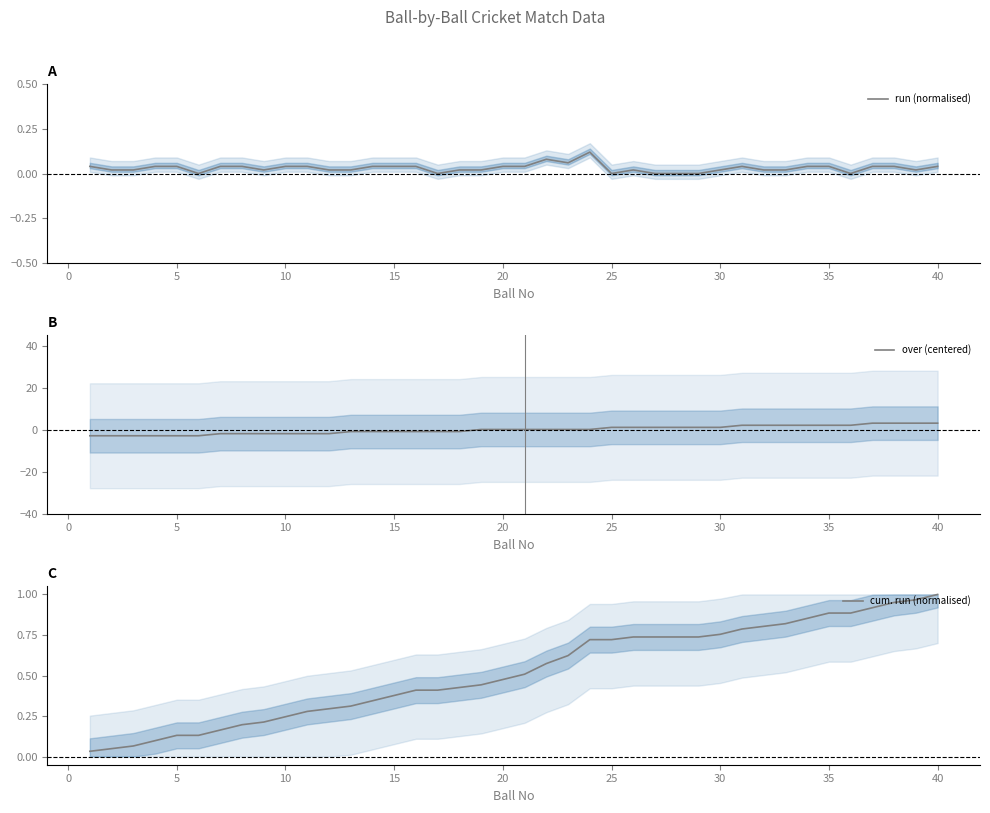

How many lines are shown in the chart?

3